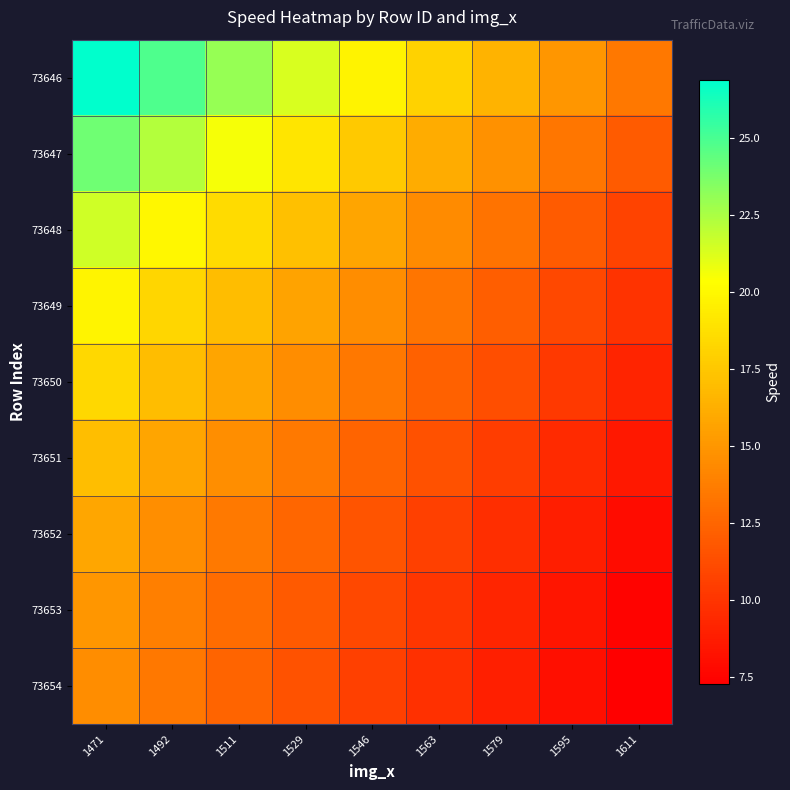

Reading left to right, transcribe all the data shown in this chart.

73646: 1471=26.9	1492=24.9	1511=23.1	1529=21.3	1546=19.7	1563=18.1	1579=16.5	1595=15.0	1611=13.4
73647: 1471=24.0	1492=22.2	1511=20.6	1529=19.1	1546=17.6	1563=16.1	1579=14.8	1595=13.4	1611=12.0
73648: 1471=21.5	1492=19.9	1511=18.5	1529=17.1	1546=15.8	1563=14.5	1579=13.2	1595=12.0	1611=10.8
73649: 1471=19.8	1492=18.3	1511=16.9	1529=15.7	1546=14.5	1563=13.3	1579=12.1	1595=11.0	1611=9.9
73650: 1471=18.4	1492=17.0	1511=15.7	1529=14.5	1546=13.4	1563=12.3	1579=11.3	1595=10.2	1611=9.2
73651: 1471=17.0	1492=15.7	1511=14.6	1529=13.5	1546=12.5	1563=11.4	1579=10.5	1595=9.5	1611=8.5
73652: 1471=15.8	1492=14.6	1511=13.5	1529=12.5	1546=11.6	1563=10.6	1579=9.7	1595=8.8	1611=7.9
73653: 1471=15.0	1492=13.9	1511=12.8	1529=11.9	1546=11.0	1563=10.1	1579=9.2	1595=8.3	1611=7.5
73654: 1471=14.5	1492=13.4	1511=12.5	1529=11.5	1546=10.6	1563=9.8	1579=8.9	1595=8.1	1611=7.3